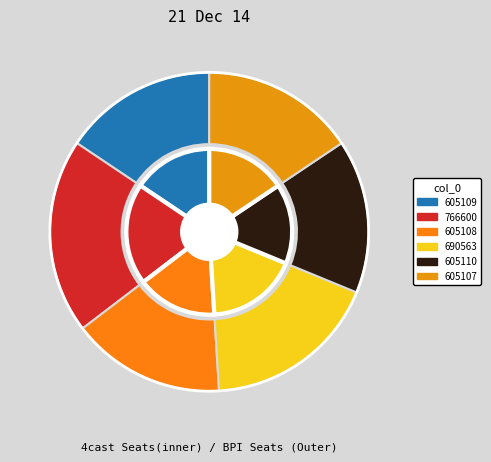

Approximately how many times larger is the value at 605109 compared to 605108?

1.0